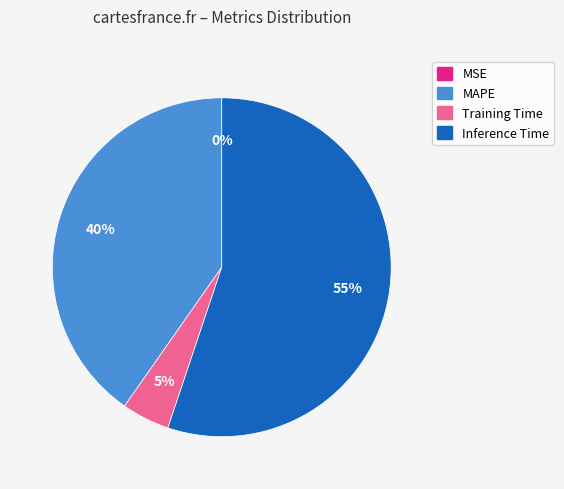

Which slice is the largest?

Inference Time